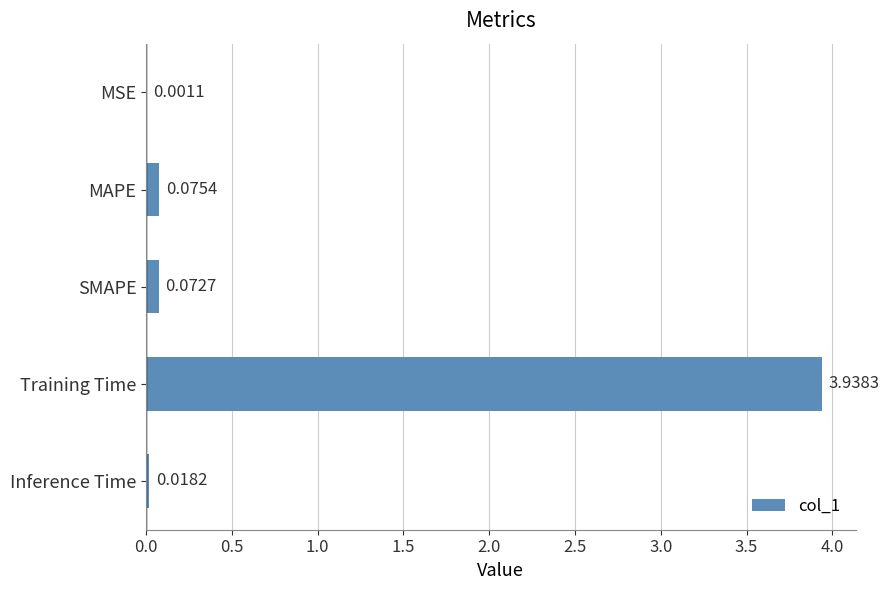

Which label corresponds to the largest value in the chart?

Training Time